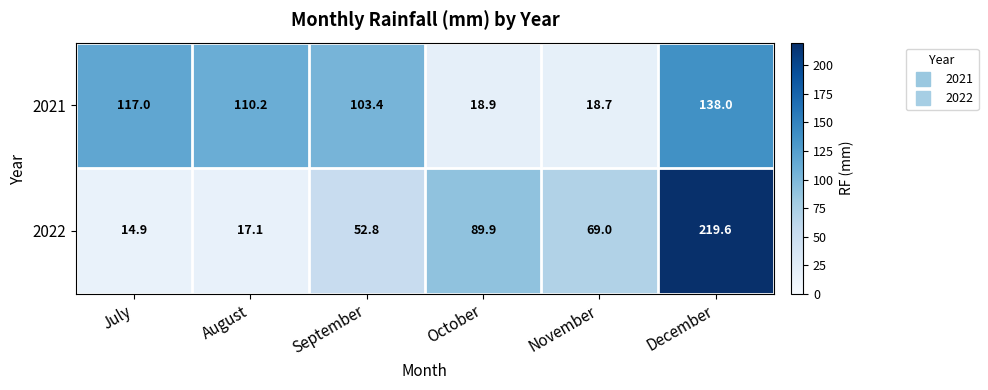

Is it true that 2021 equals 110.2 at August?

True